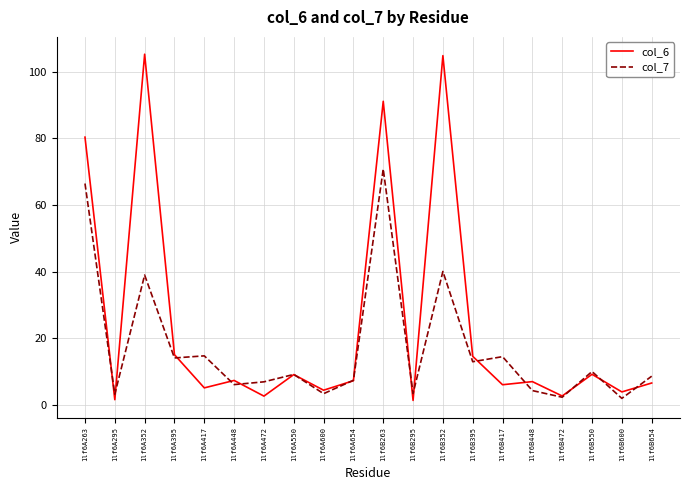

Where do col_7 and col_6 first cross each other?

1lf6A263 and 1lf6A295